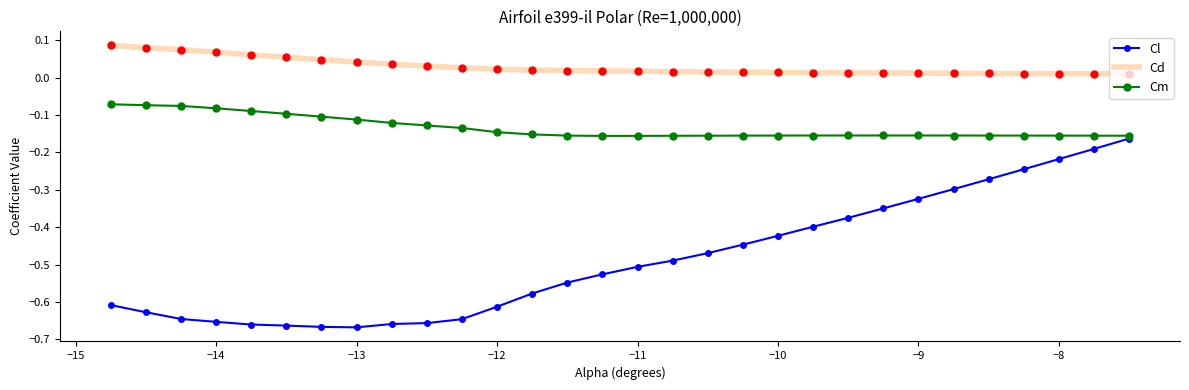

List the series in order of their overall mean, lowest first.

Cl, Cm, Cd